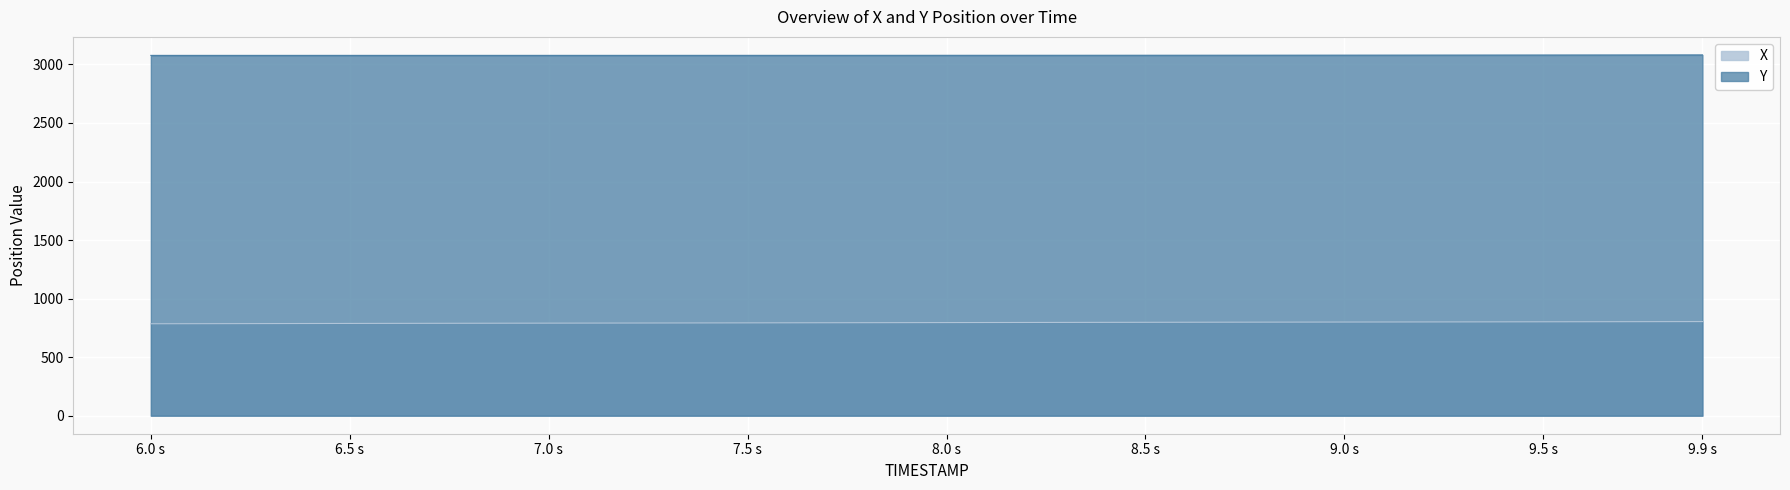

True or false: Y and X cross at least once.

False